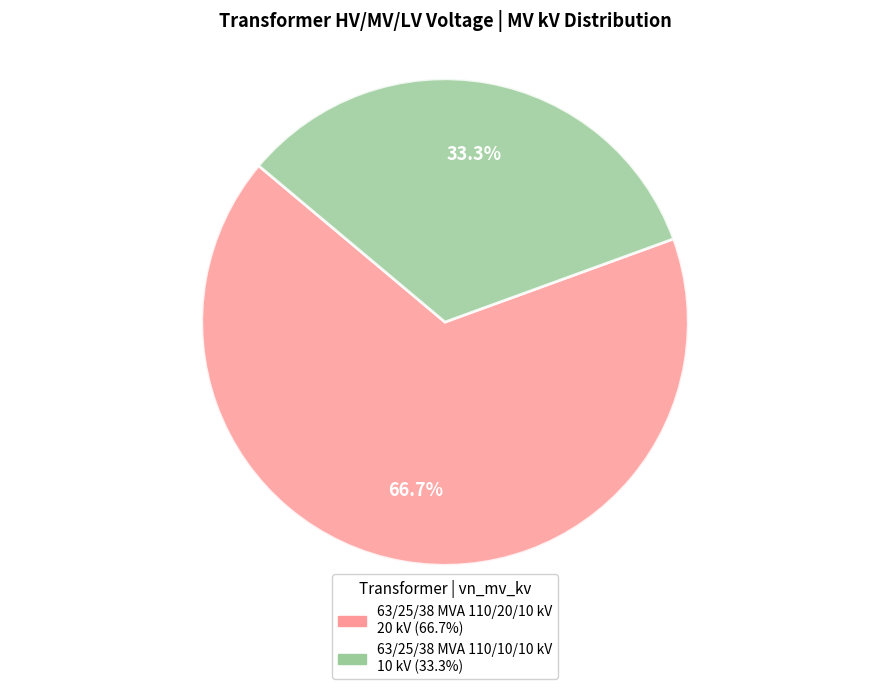

What is the smallest slice in the pie chart?

63/25/38 MVA 110/10/10 kV